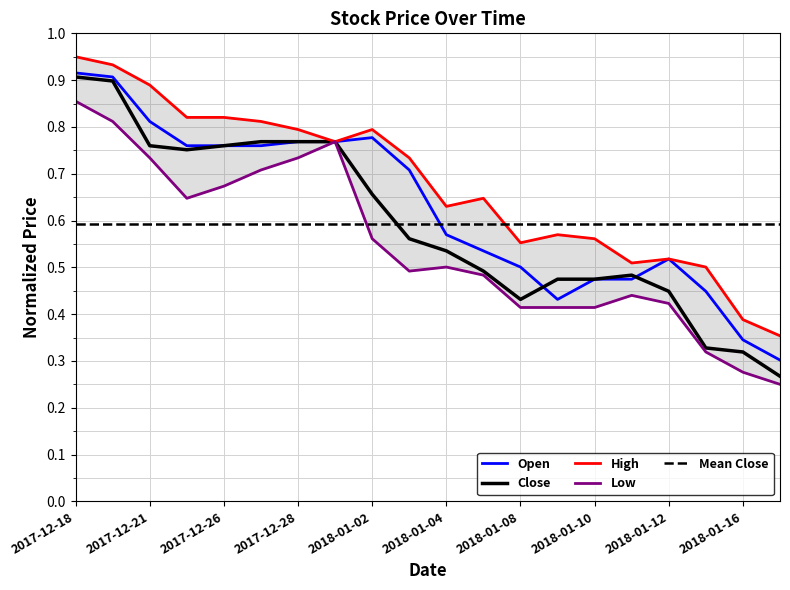

Is this an area chart (filled region under the line)?

No